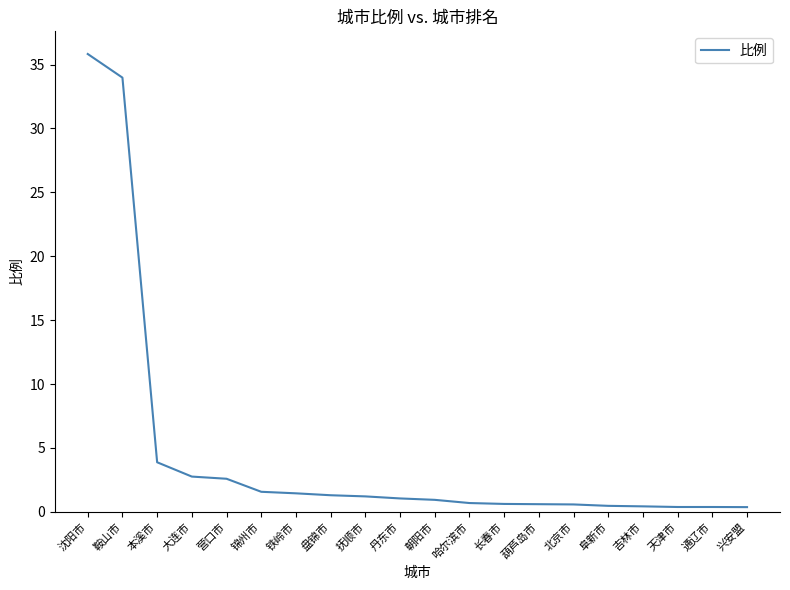

What position from the right is 本溪市?

18